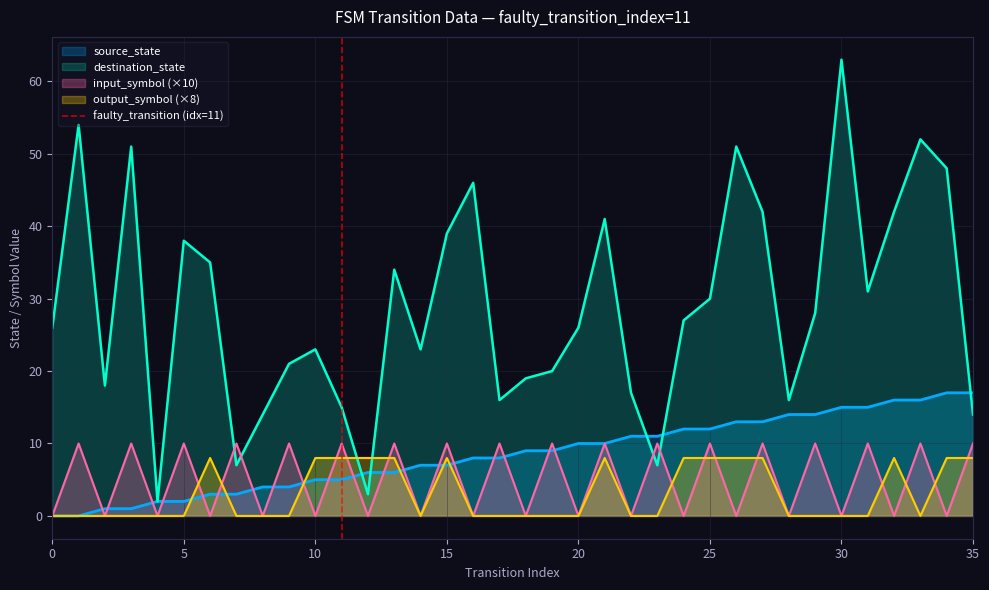

The value of input_symbol (×10) at 25 is 13. True or false?

False